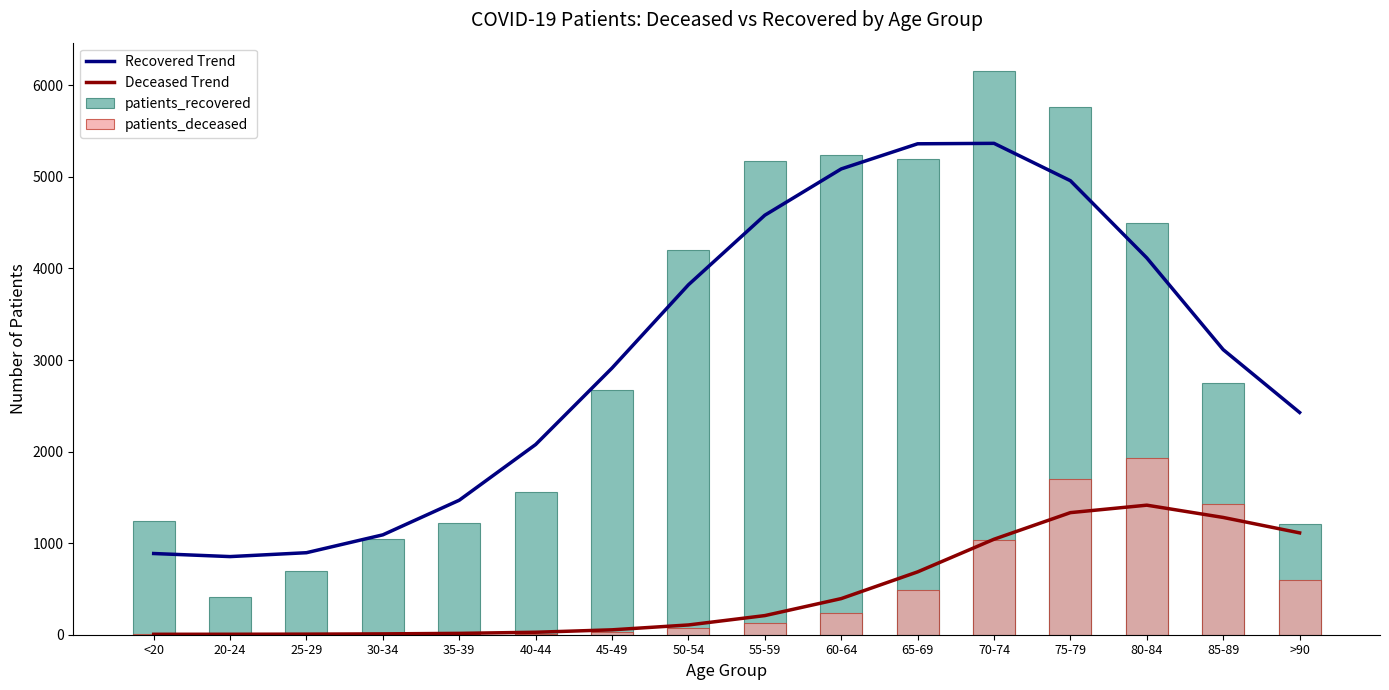

Which category has the lowest value across all series?

25-29